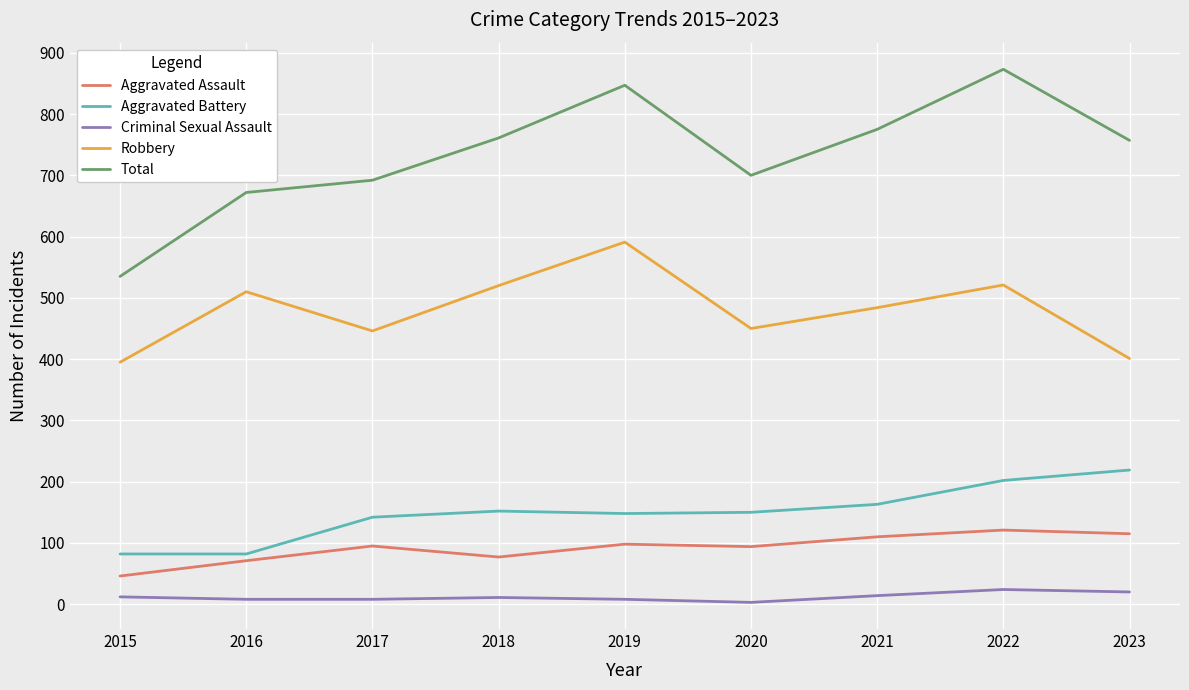

At 2023, list the series in order from smallest to largest.

Criminal Sexual Assault, Aggravated Assault, Aggravated Battery, Robbery, Total